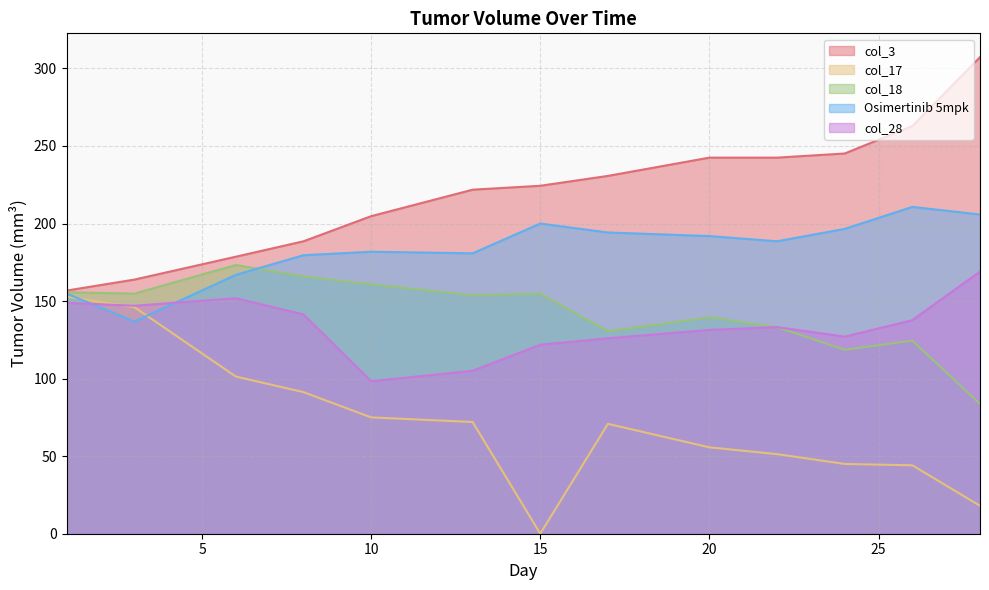

True or false: col_18 and col_17 intersect in this chart.

False